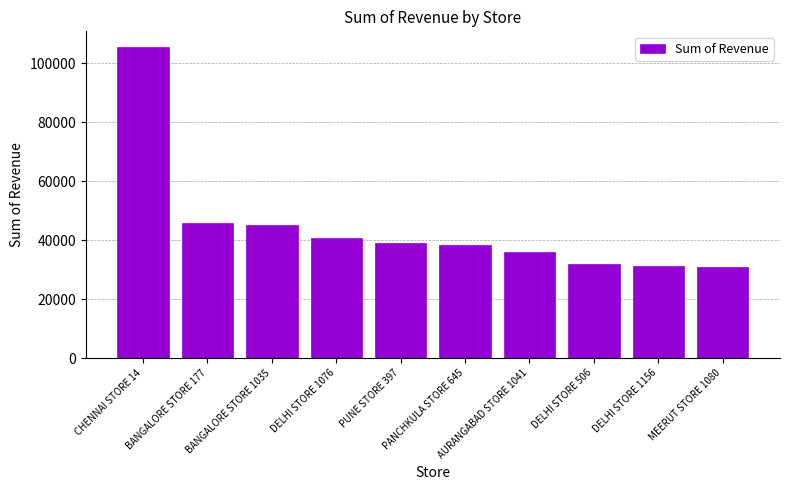

At which label does the data first exceed 38881?

CHENNAI STORE 14